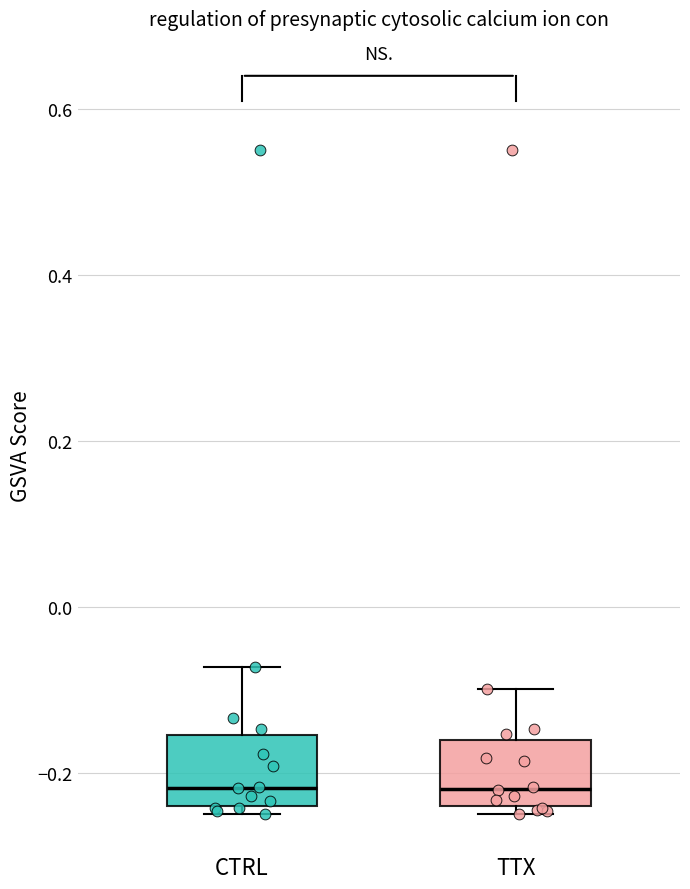

Where does the median line of the box for TTX sit on the y-axis? The values are not printed on the chart, so give them approximately, as read against the axis.

-0.22